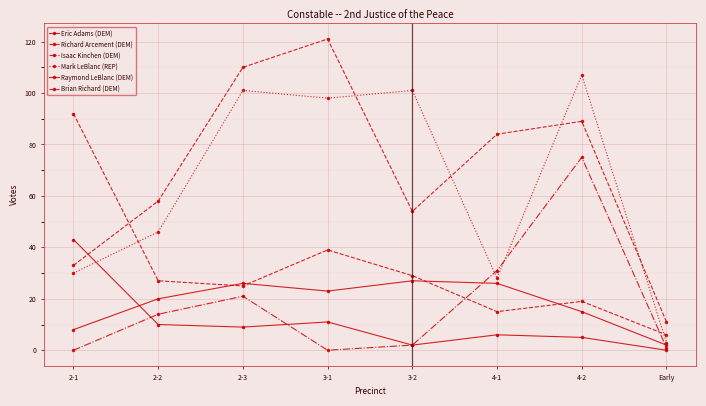

How many interior local valleys does the Brian Richard (DEM) series have?

2